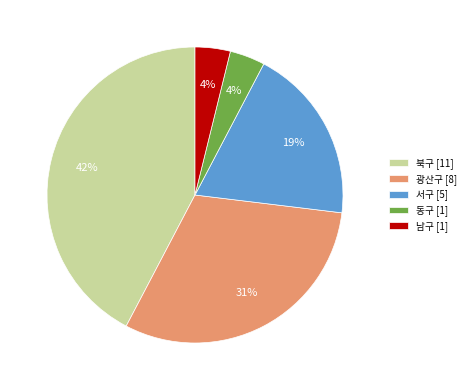

Between 북구 and 남구, which is larger?

북구